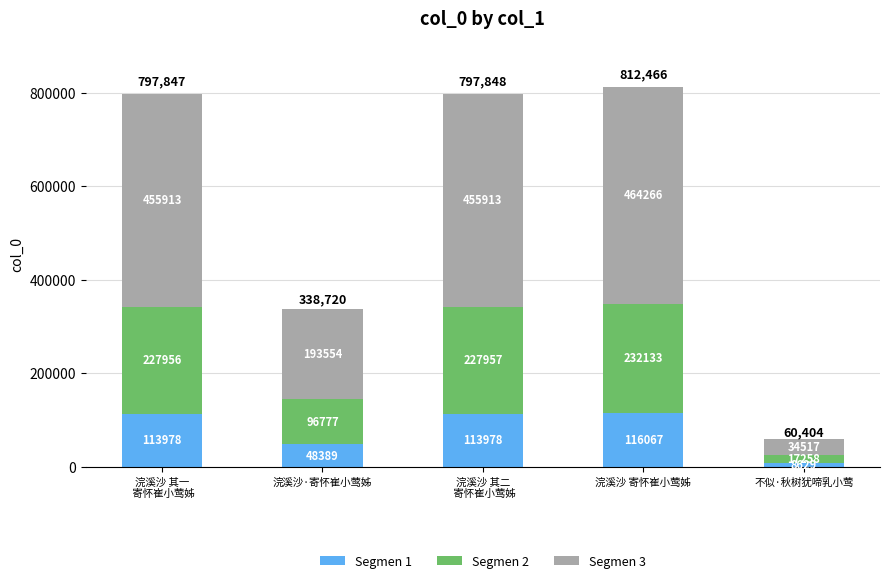

What is the total value across all series at 浣溪沙·寄怀崔小莺姊?

338720.0